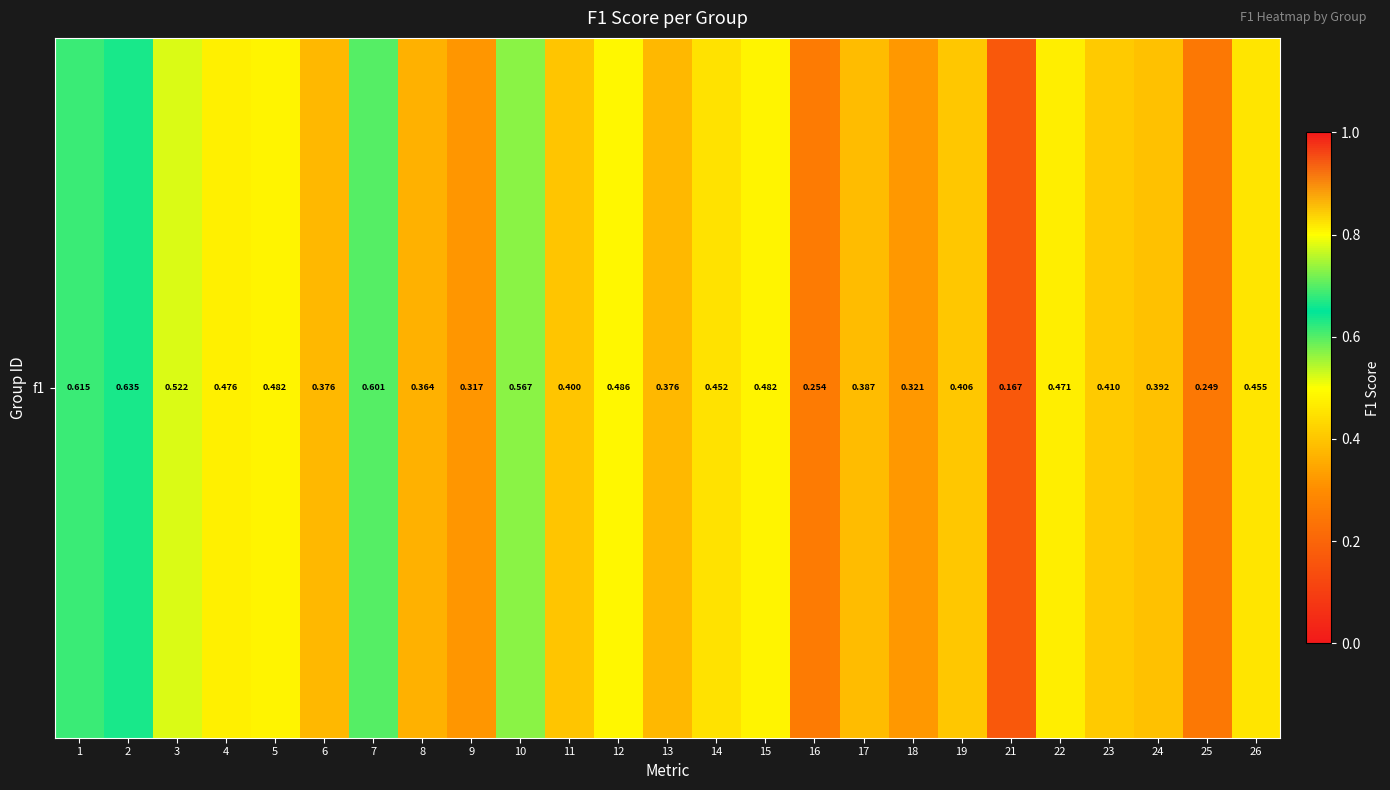

Rank the categories by value from lowest to highest.

21, 25, 16, 9, 18, 8, 13, 6, 17, 24, 11, 19, 23, 14, 26, 22, 4, 5, 15, 12, 3, 10, 7, 1, 2